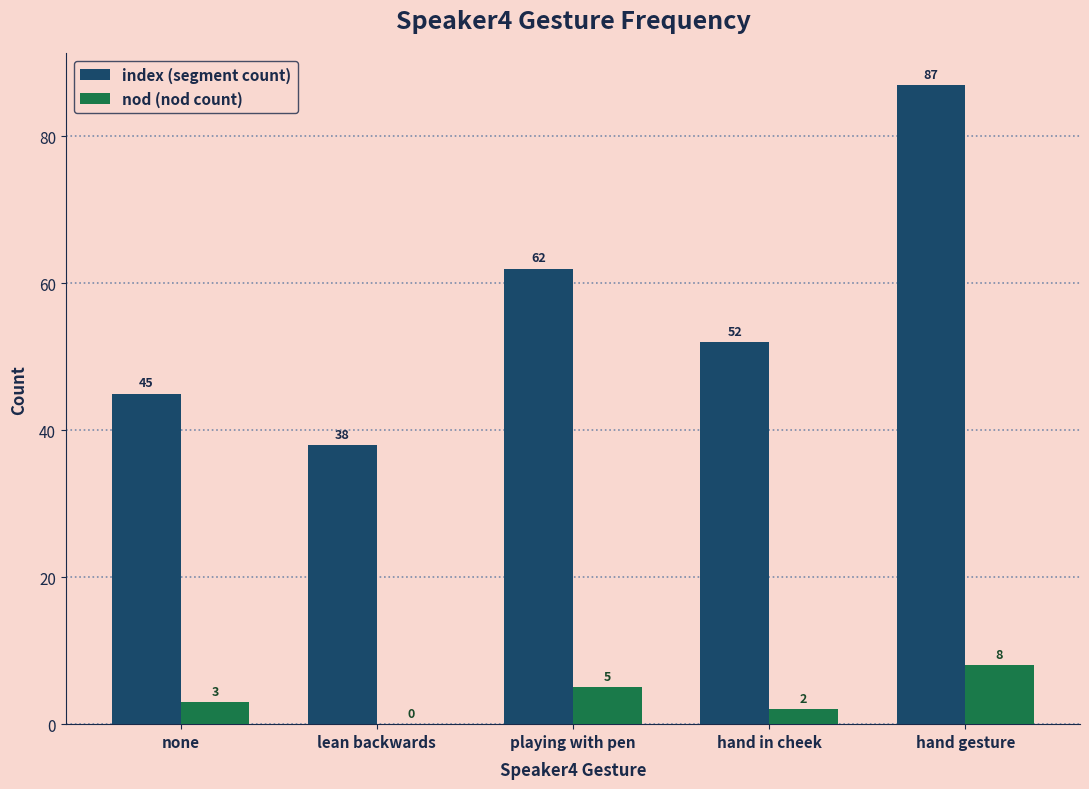

Is it true that index (segment count) equals 52 at hand in cheek?

True